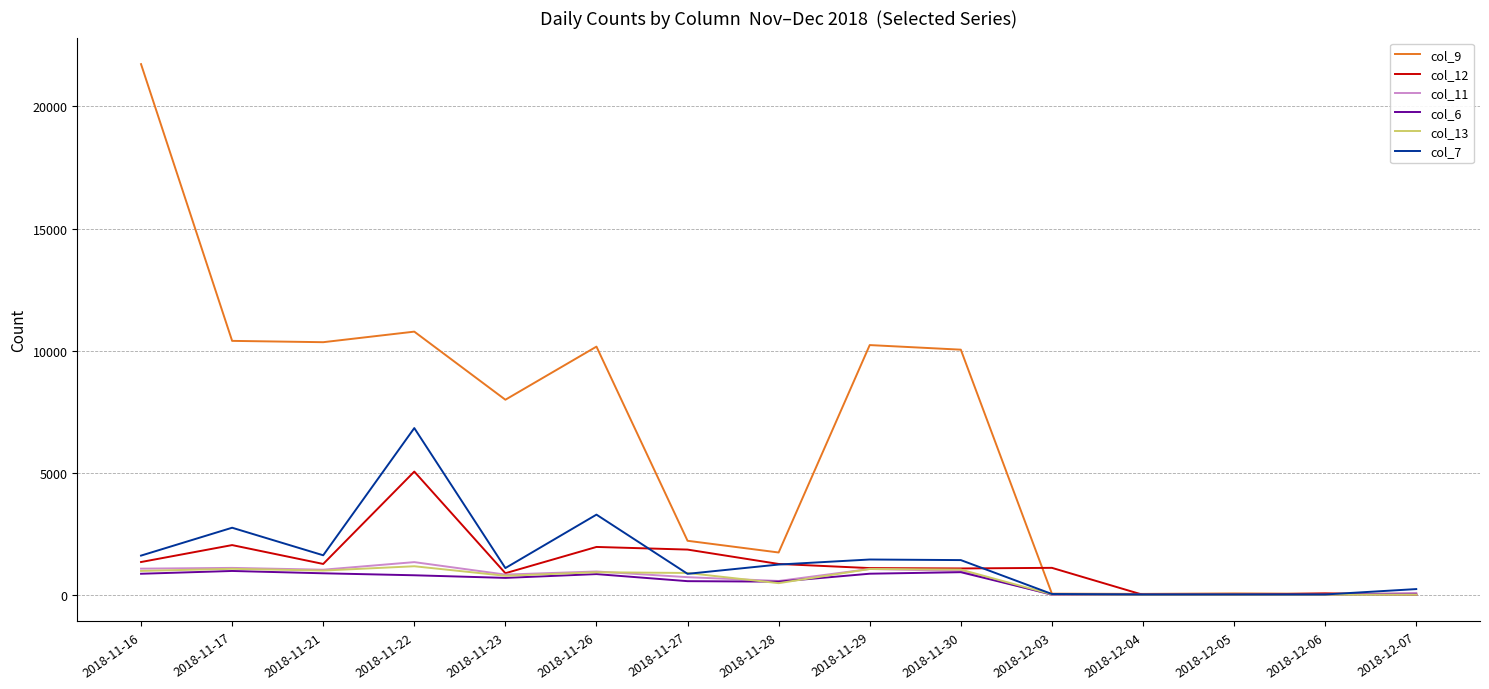

At which label does col_6 first exceed 712?

2018-11-16